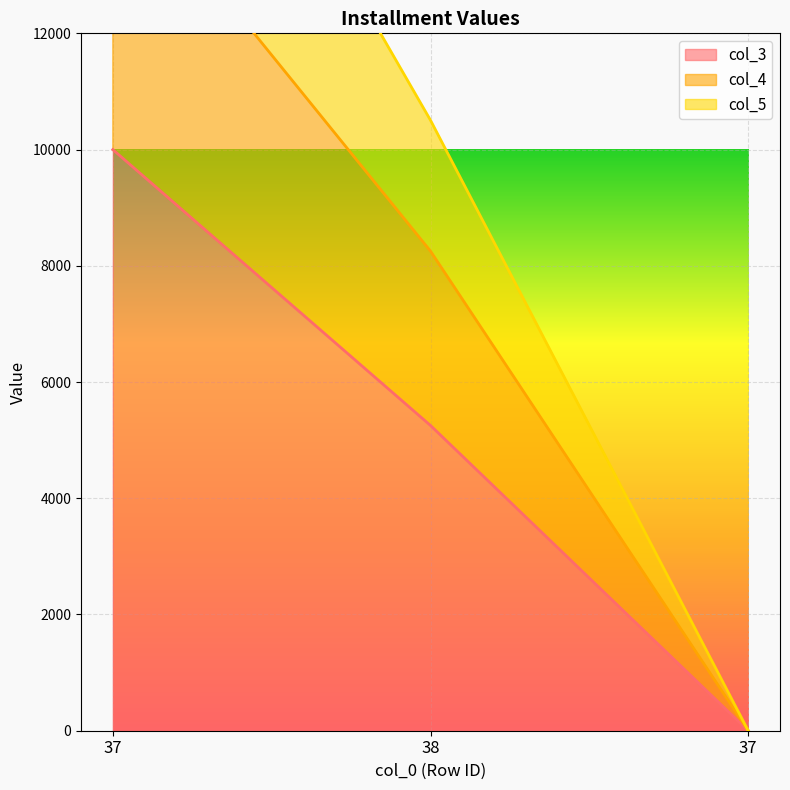

What are all the series names shown in the legend?

col_3, col_4, col_5